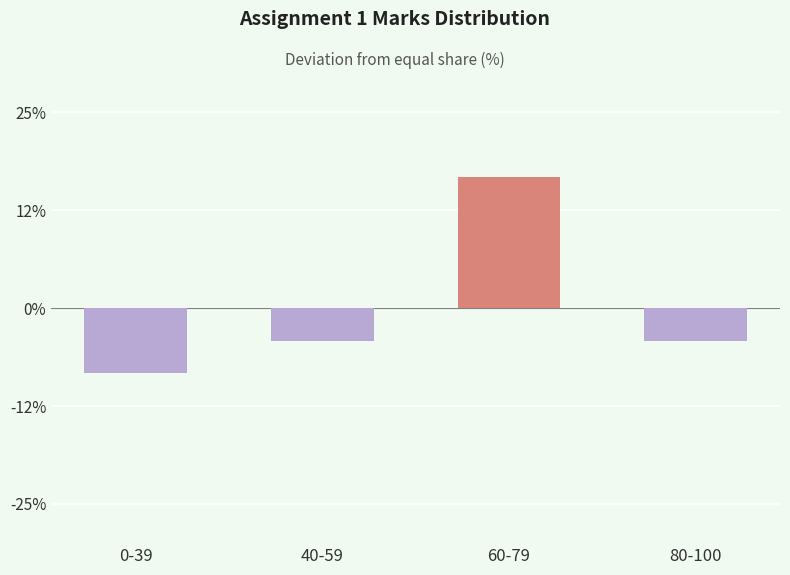

Between 80-100 and 0-39, which is larger?

80-100